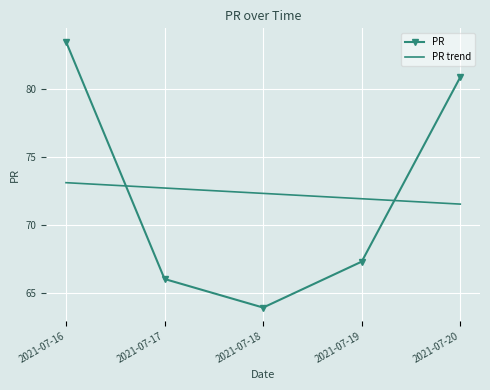

What are all the series names shown in the legend?

PR, PR trend